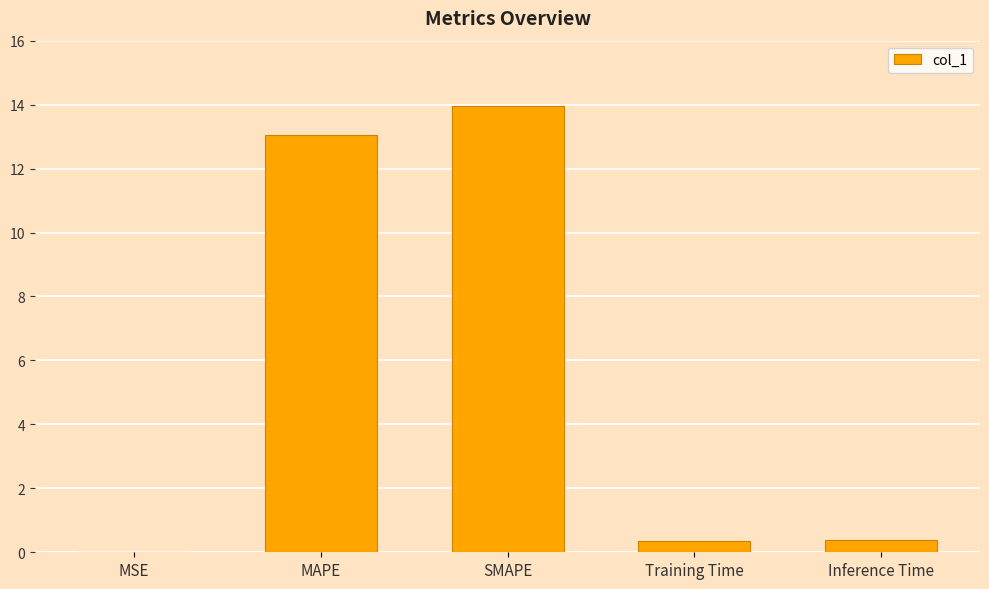

The value at MAPE is 13.1. True or false?

True